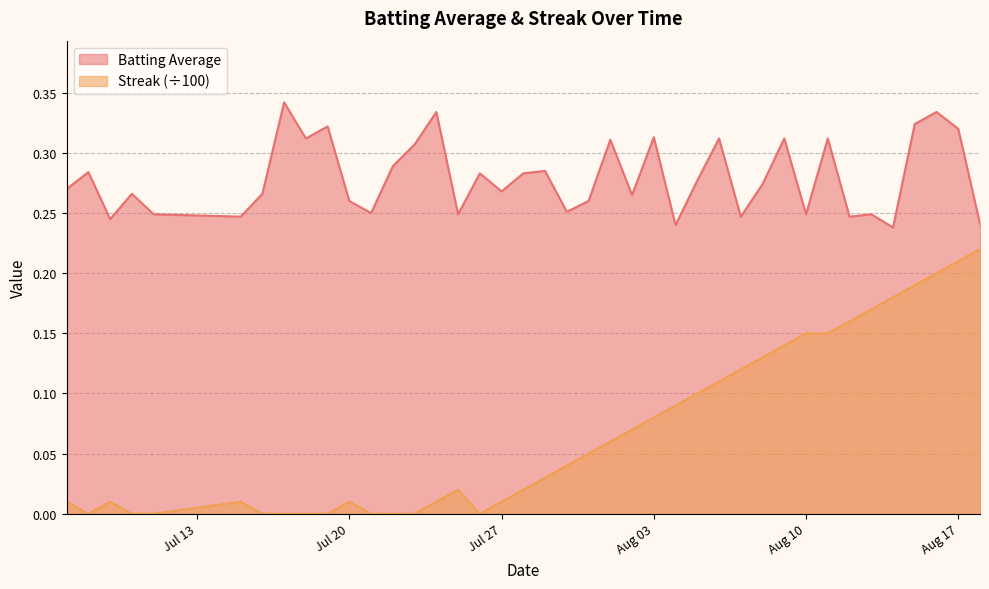

Which series has the largest total across all categories?

Batting Average